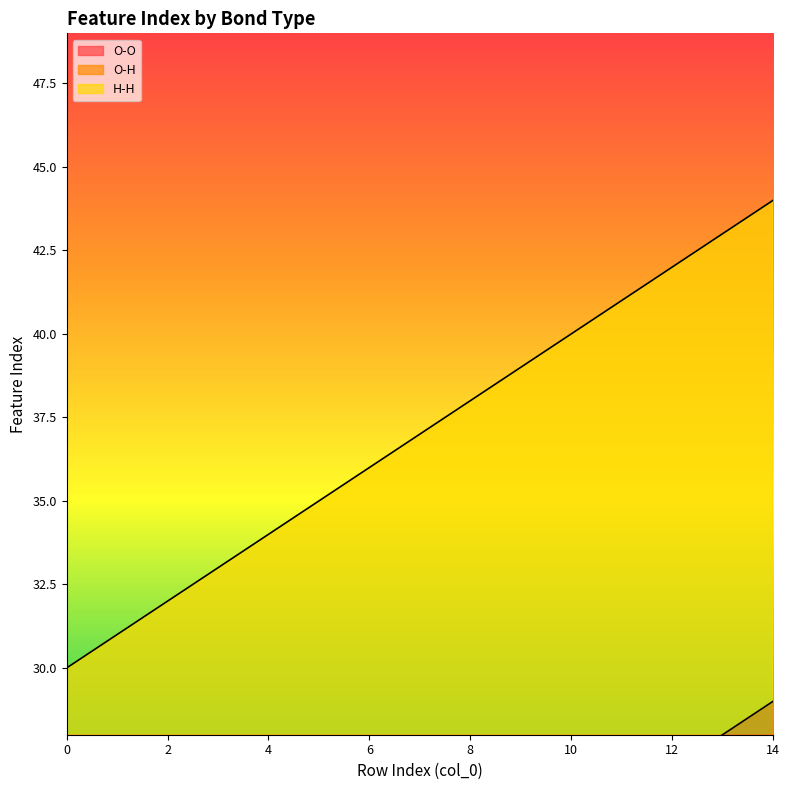

Rank the series by their average value, from lowest to highest.

O-O, O-H, H-H